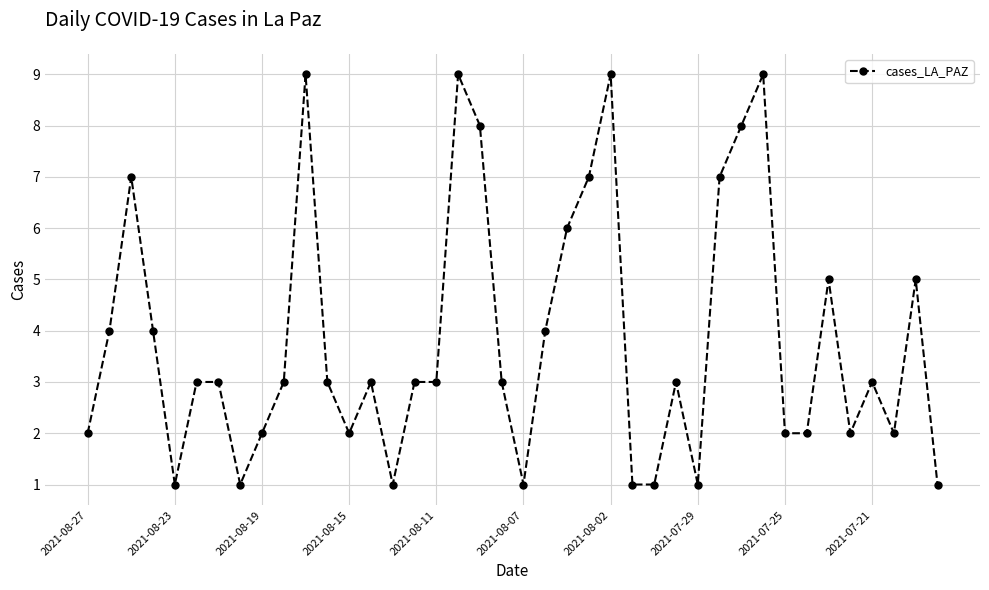

What is the maximum value shown in the chart?

9